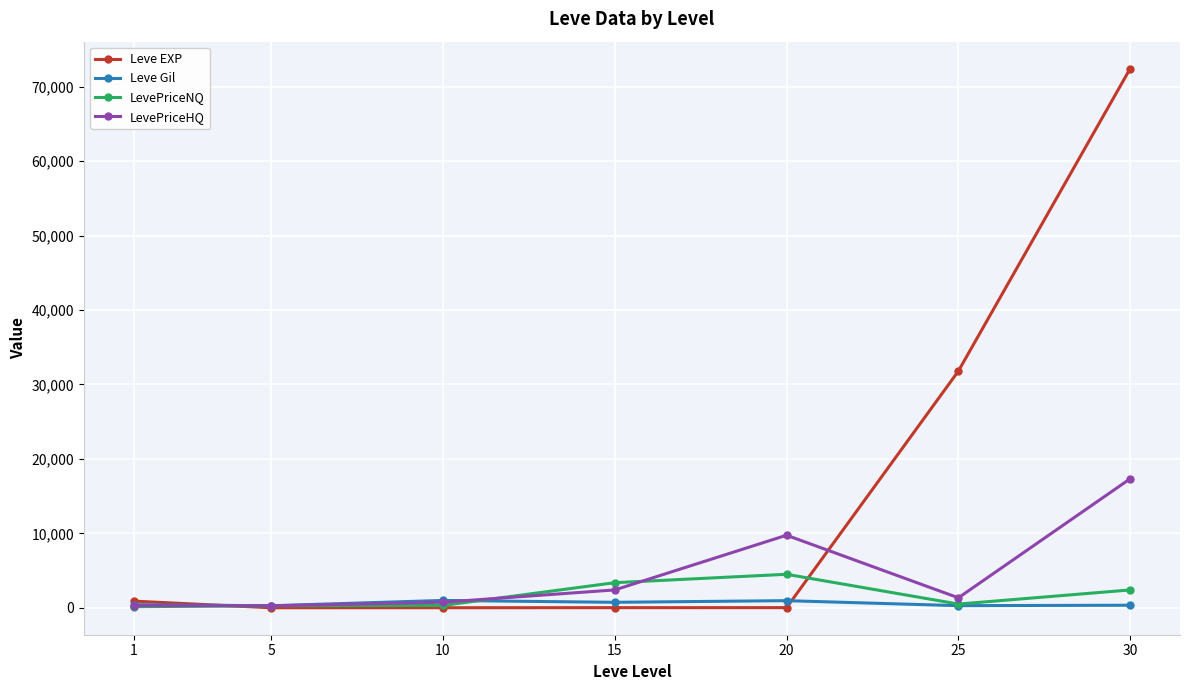

Which series changed the most between 5 and 25?

Leve EXP